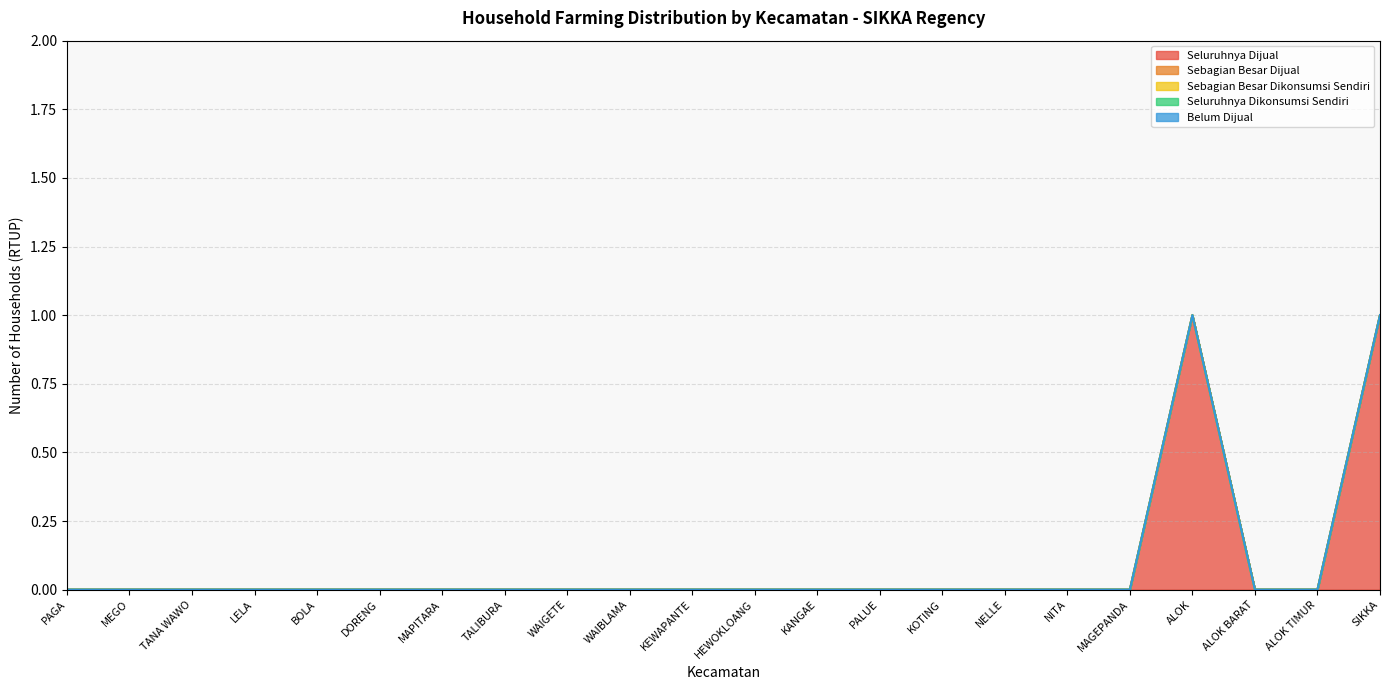

What position from the left is ALOK?

19